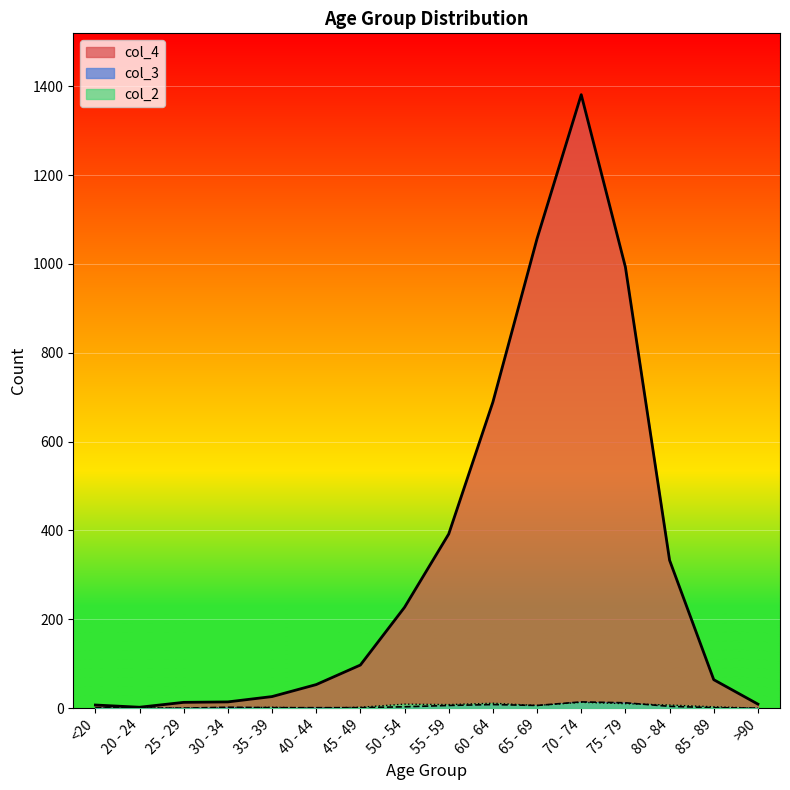

Reading left to right, list all the values displayed in this chart.

col_4: <20=7	20 - 24=2	25 - 29=13	30 - 34=14	35 - 39=26	40 - 44=53	45 - 49=97	50 - 54=227	55 - 59=392	60 - 64=689	65 - 69=1057	70 - 74=1381	75 - 79=993	80 - 84=333	85 - 89=64	>90=9
col_3: <20=1	20 - 24=0	25 - 29=0	30 - 34=2	35 - 39=1	40 - 44=1	45 - 49=1	50 - 54=3	55 - 59=6	60 - 64=8	65 - 69=6	70 - 74=14	75 - 79=12	80 - 84=4	85 - 89=1	>90=0
col_2: <20=0	20 - 24=1	25 - 29=0	30 - 34=0	35 - 39=2	40 - 44=0	45 - 49=2	50 - 54=9	55 - 59=8	60 - 64=11	65 - 69=6	70 - 74=13	75 - 79=10	80 - 84=7	85 - 89=3	>90=0